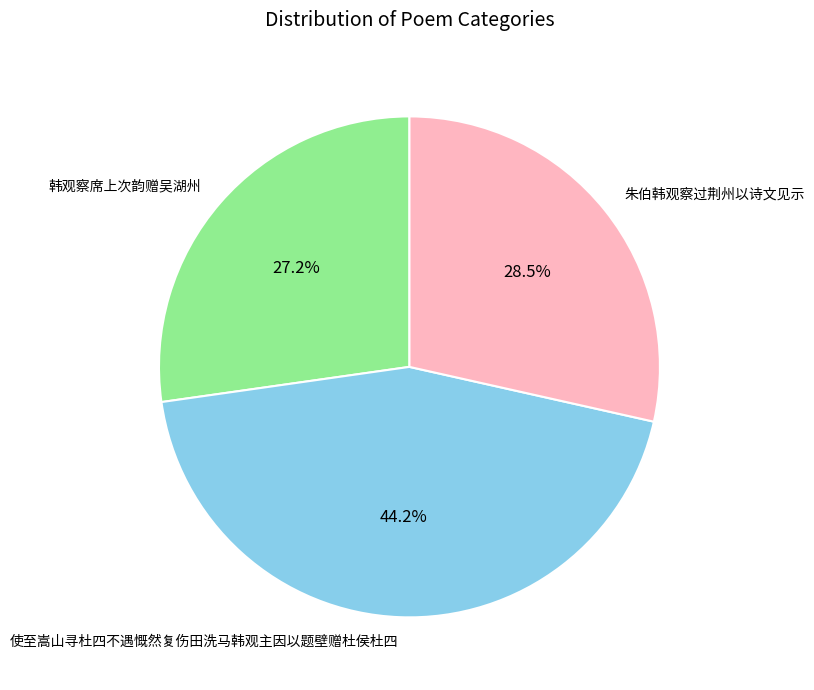

To the nearest percent, what is the difference between the largest and smallest slice percentages?

17%